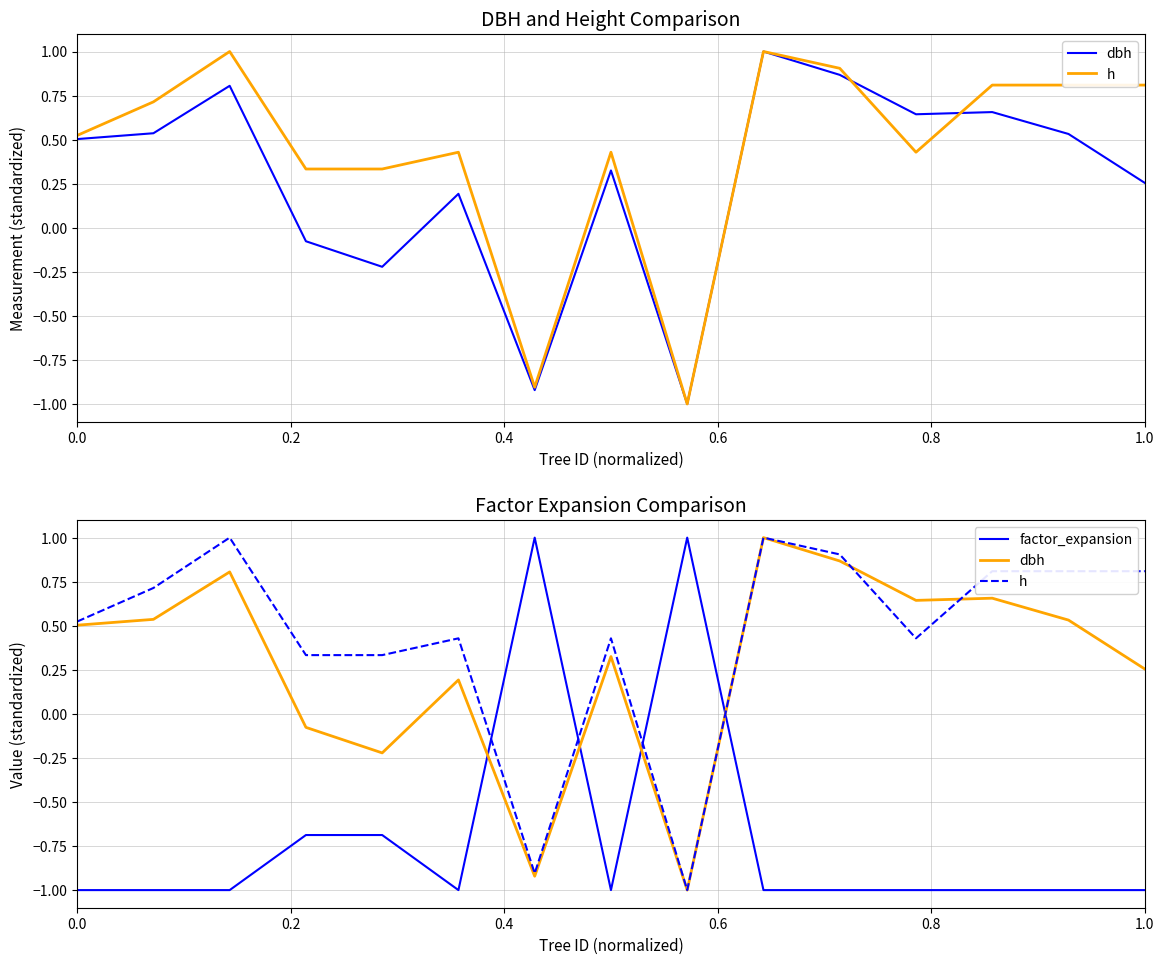

List the series in order of their peak value, lowest first.

dbh, h, factor_expansion